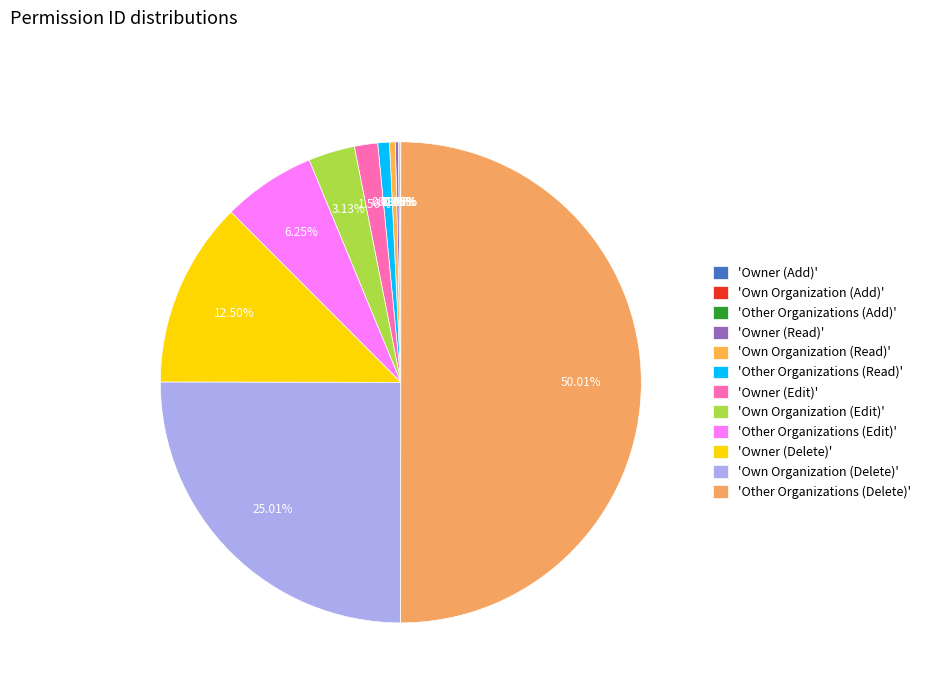

Which category accounts for the majority?

'Other Organizations (Delete)'